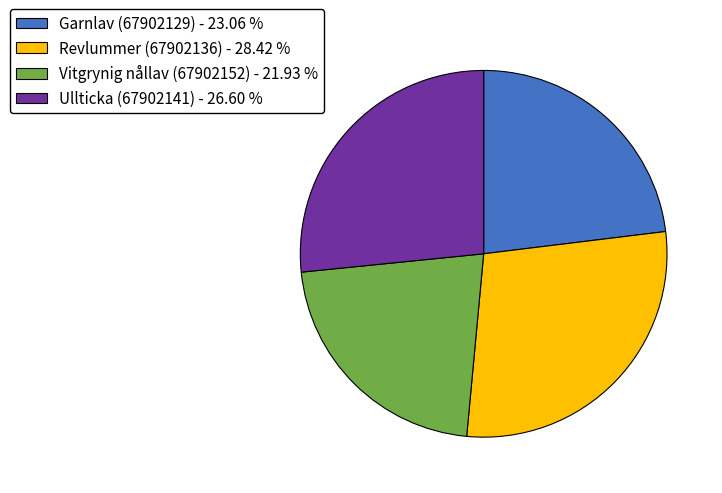

True or false: Revlummer (67902136) accounts for 18% of the total.

False